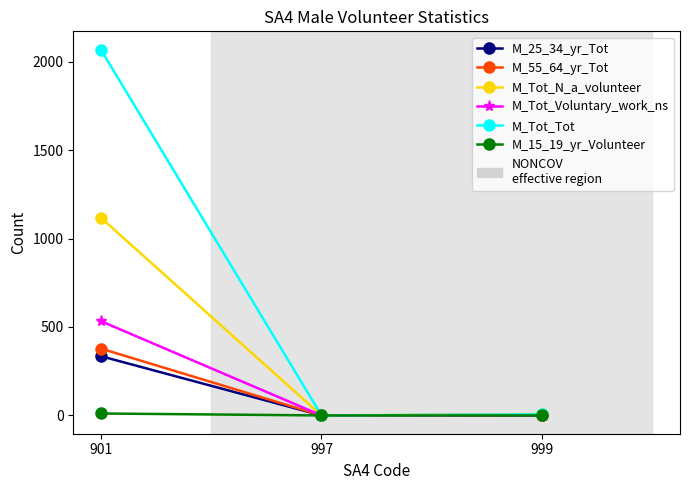

How many values in the M_25_34_yr_Tot series exceed 0?

1